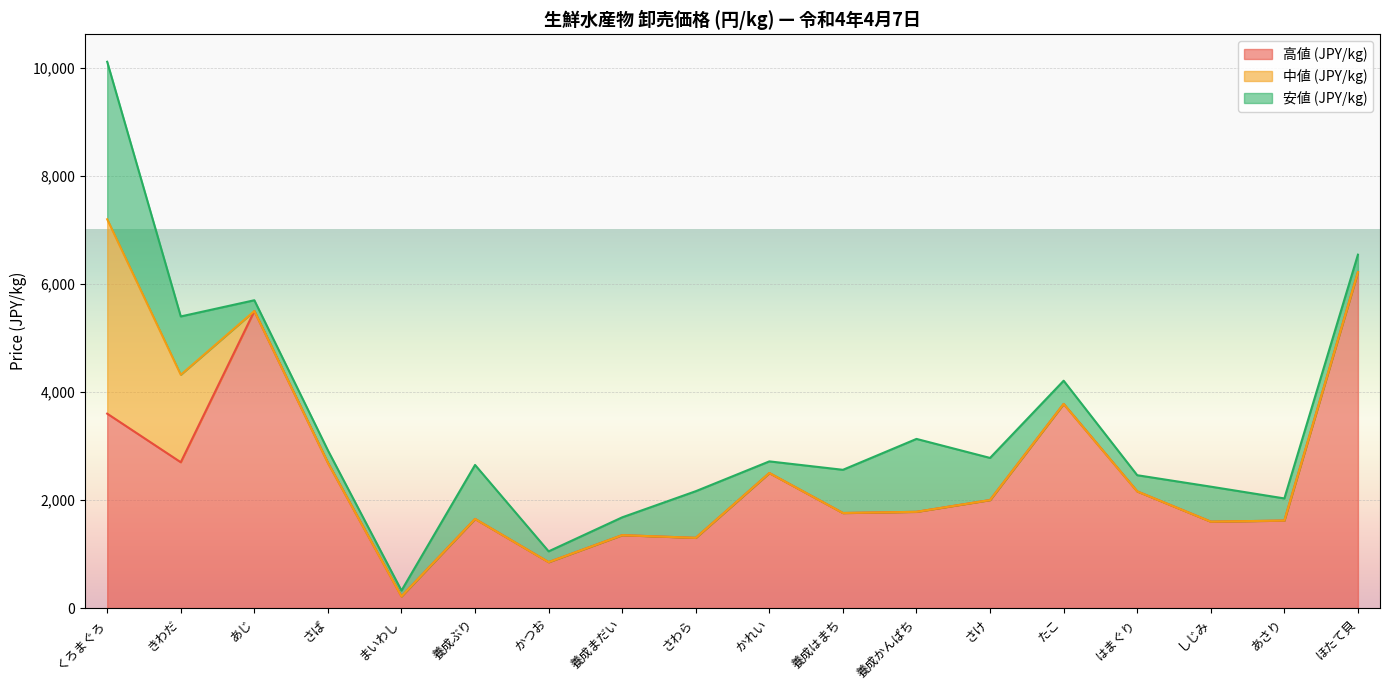

Which series has the largest total across all categories?

高値 (JPY/kg)